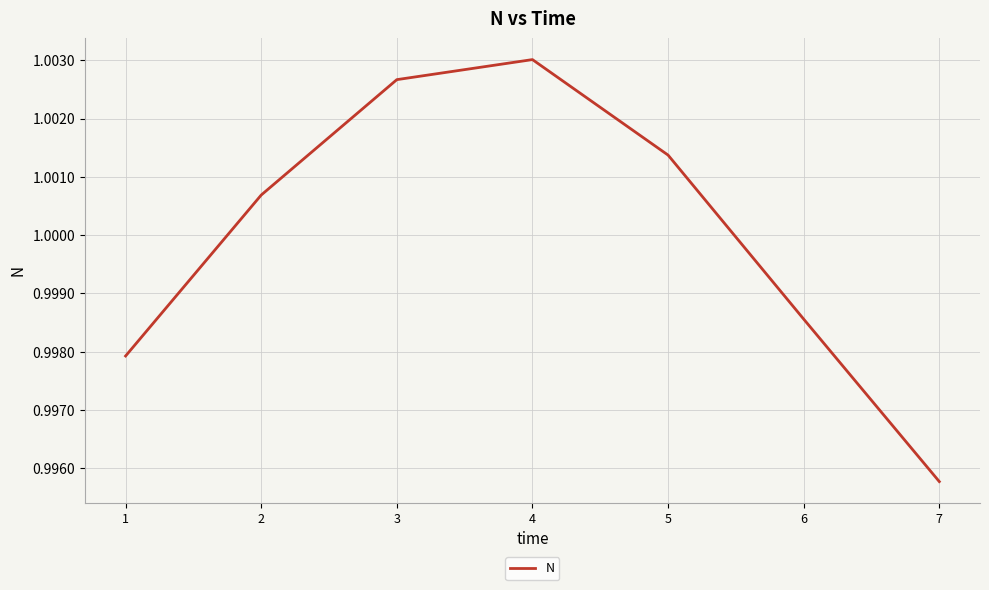

What is the sum of all values?

7.0